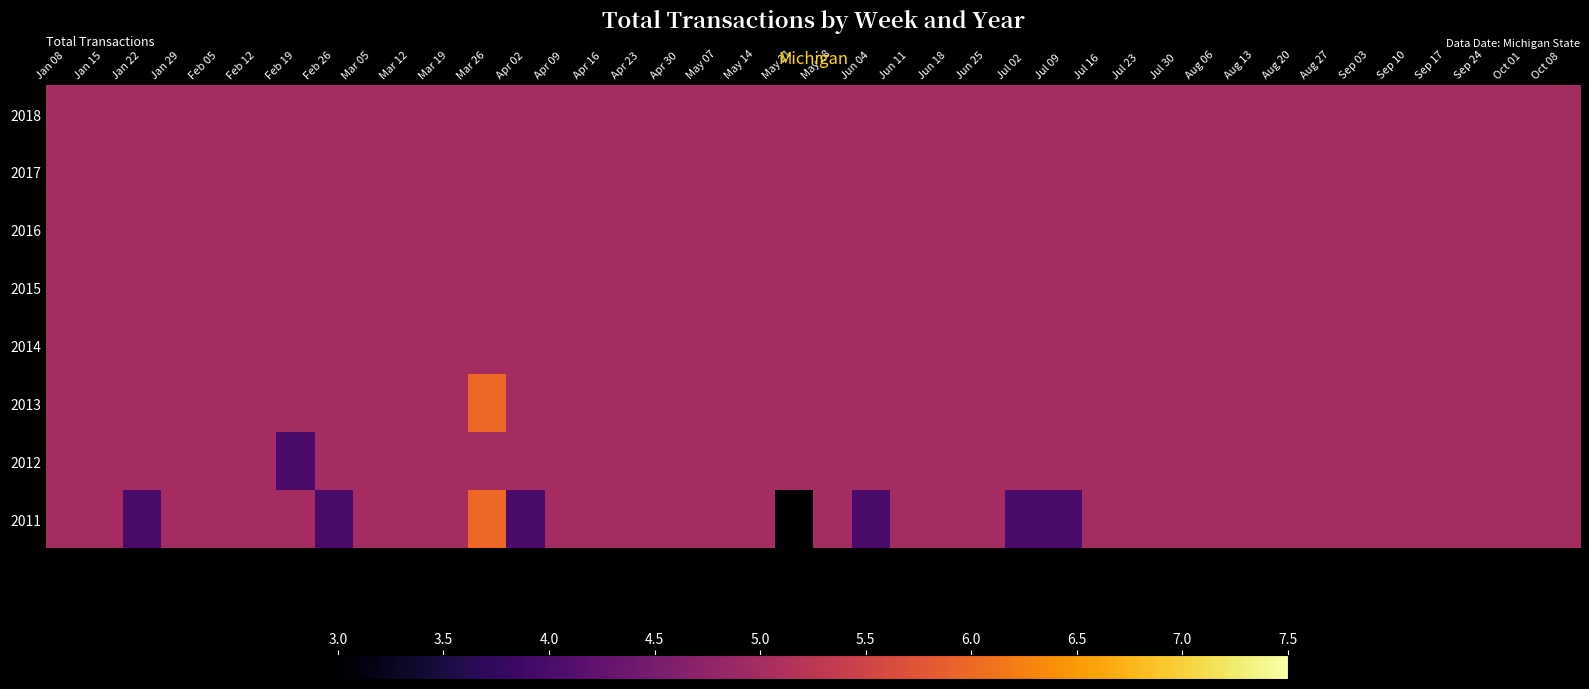

Rank the series at Mar 26 from lowest to highest value.

2018, 2017, 2016, 2015, 2014, 2012, 2013, 2011